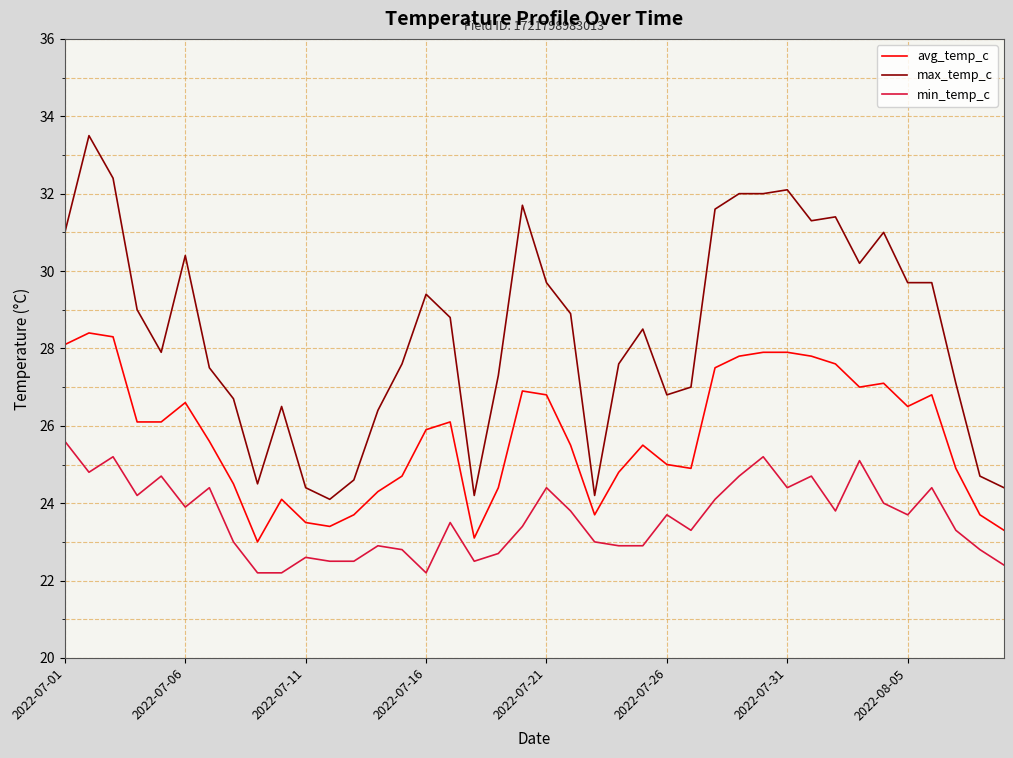

What is the difference between the maximum and minimum values in the max_temp_c series?

9.4